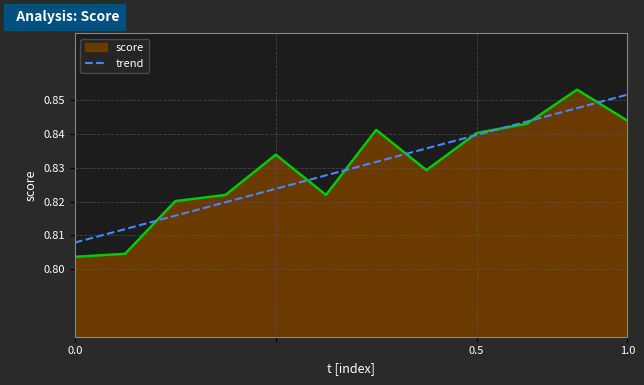

Count the number of categories in the chart.

12